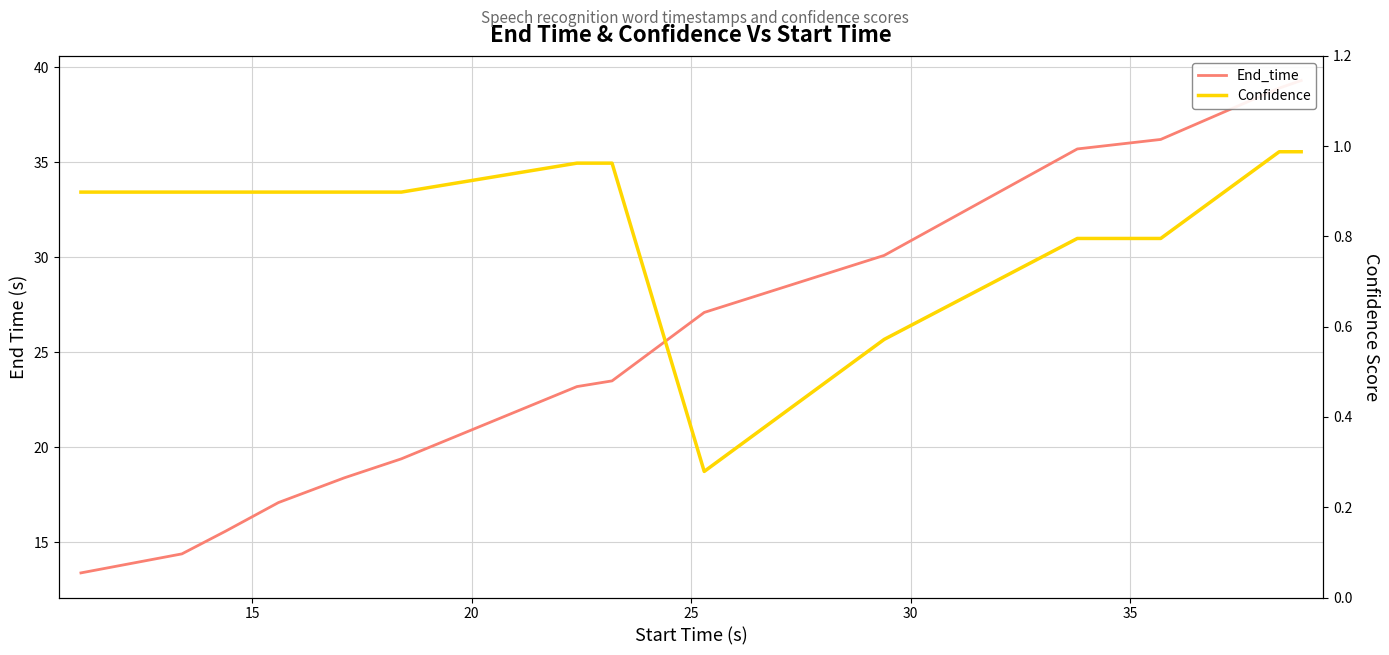

Which series has the largest total across all categories?

End_time